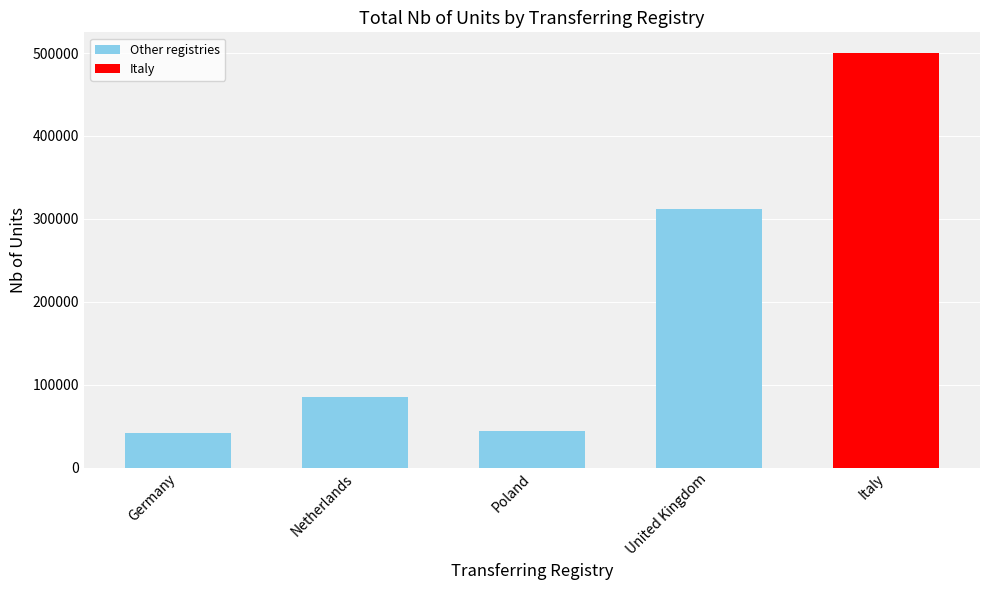

Between Poland and Netherlands, which is larger?

Netherlands